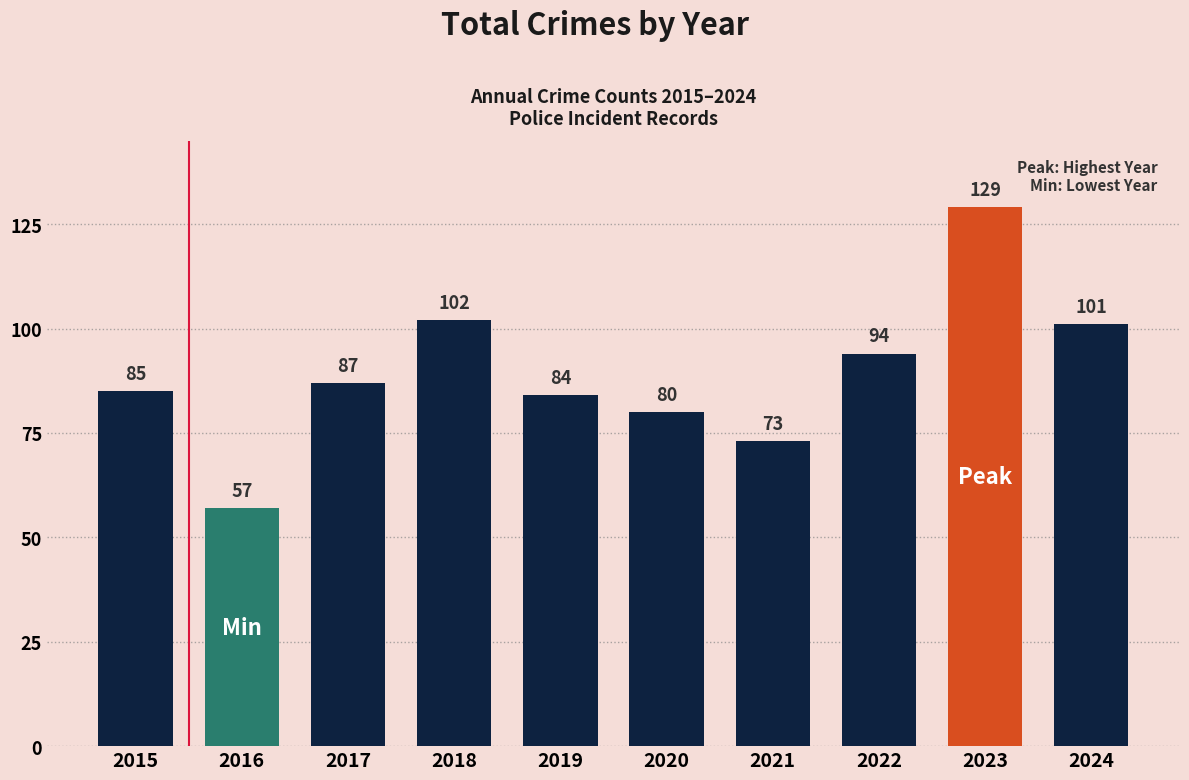

What is the change in value from 2017 to 2024?

+14